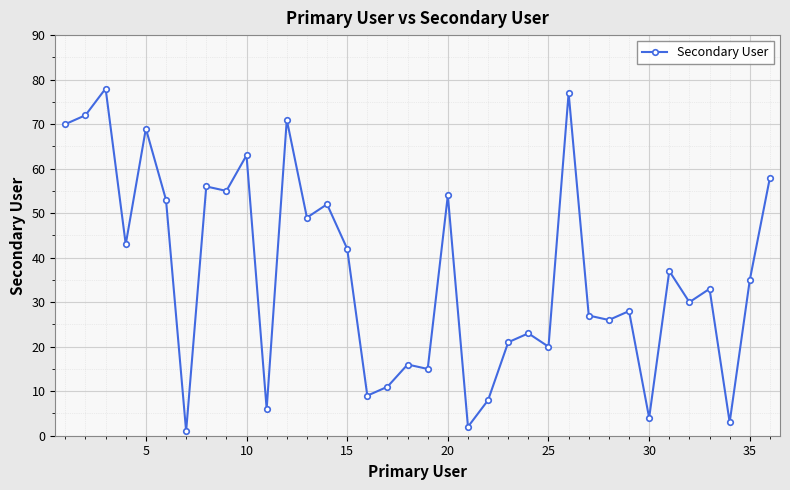

What is the difference between the maximum and minimum values?

77